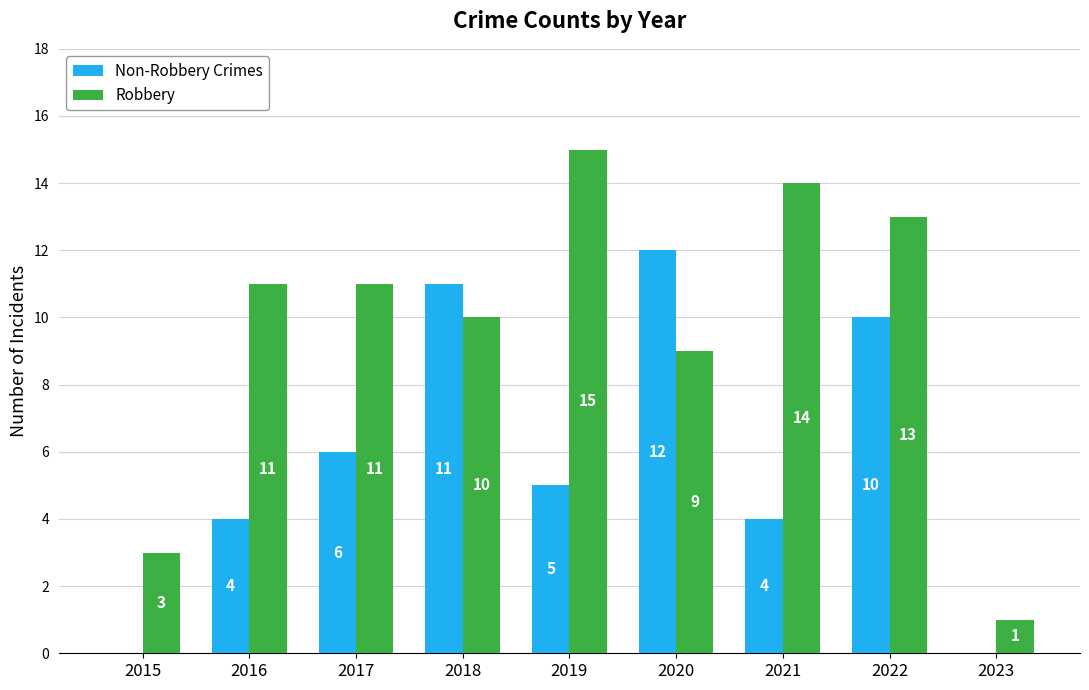

Between 2017 and 2021, which series saw the biggest shift?

Robbery